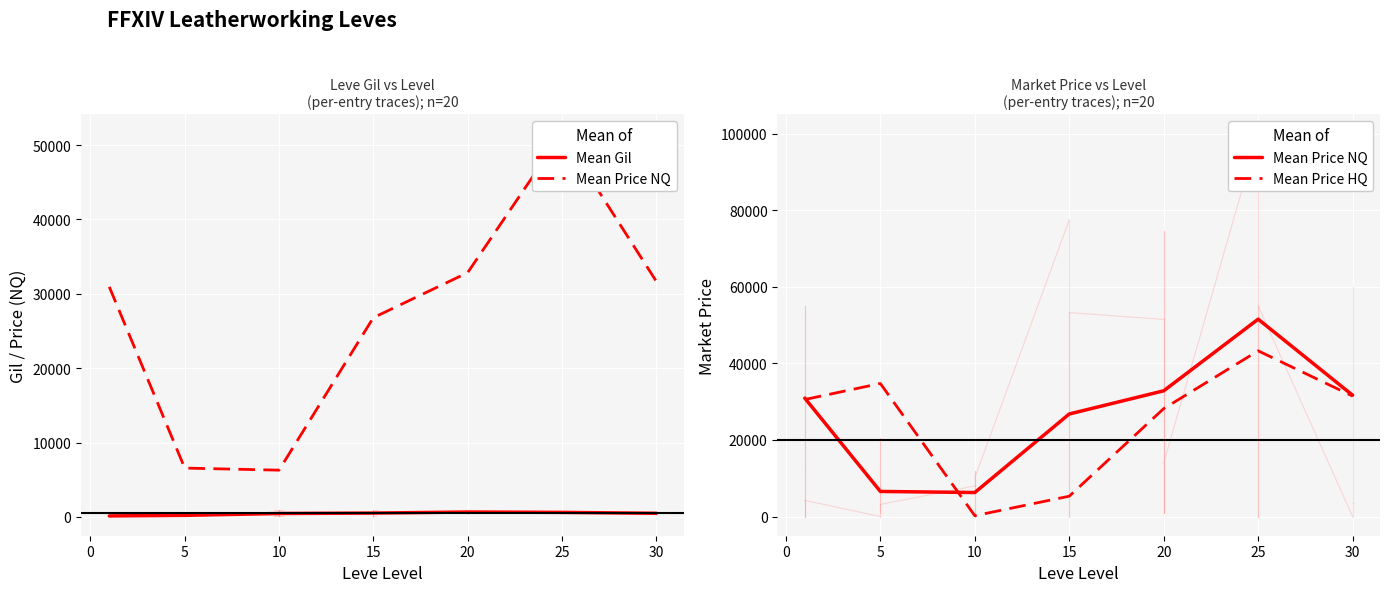

Rank the series by their maximum value, from lowest to highest.

Mean Gil, Mean Price HQ, Mean Price NQ